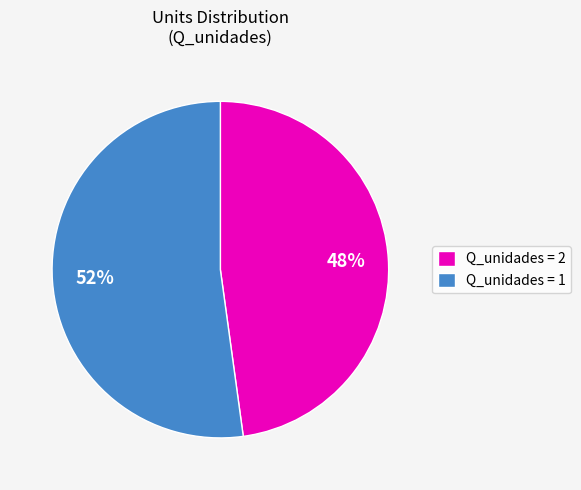

How many segments does this pie chart have?

2